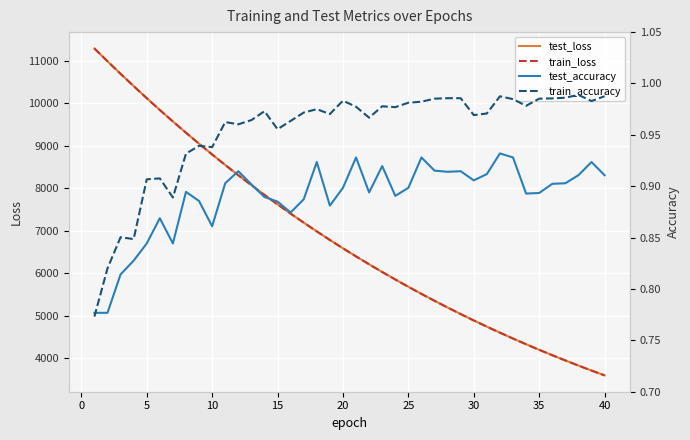

How many categories are shown in the chart?

40